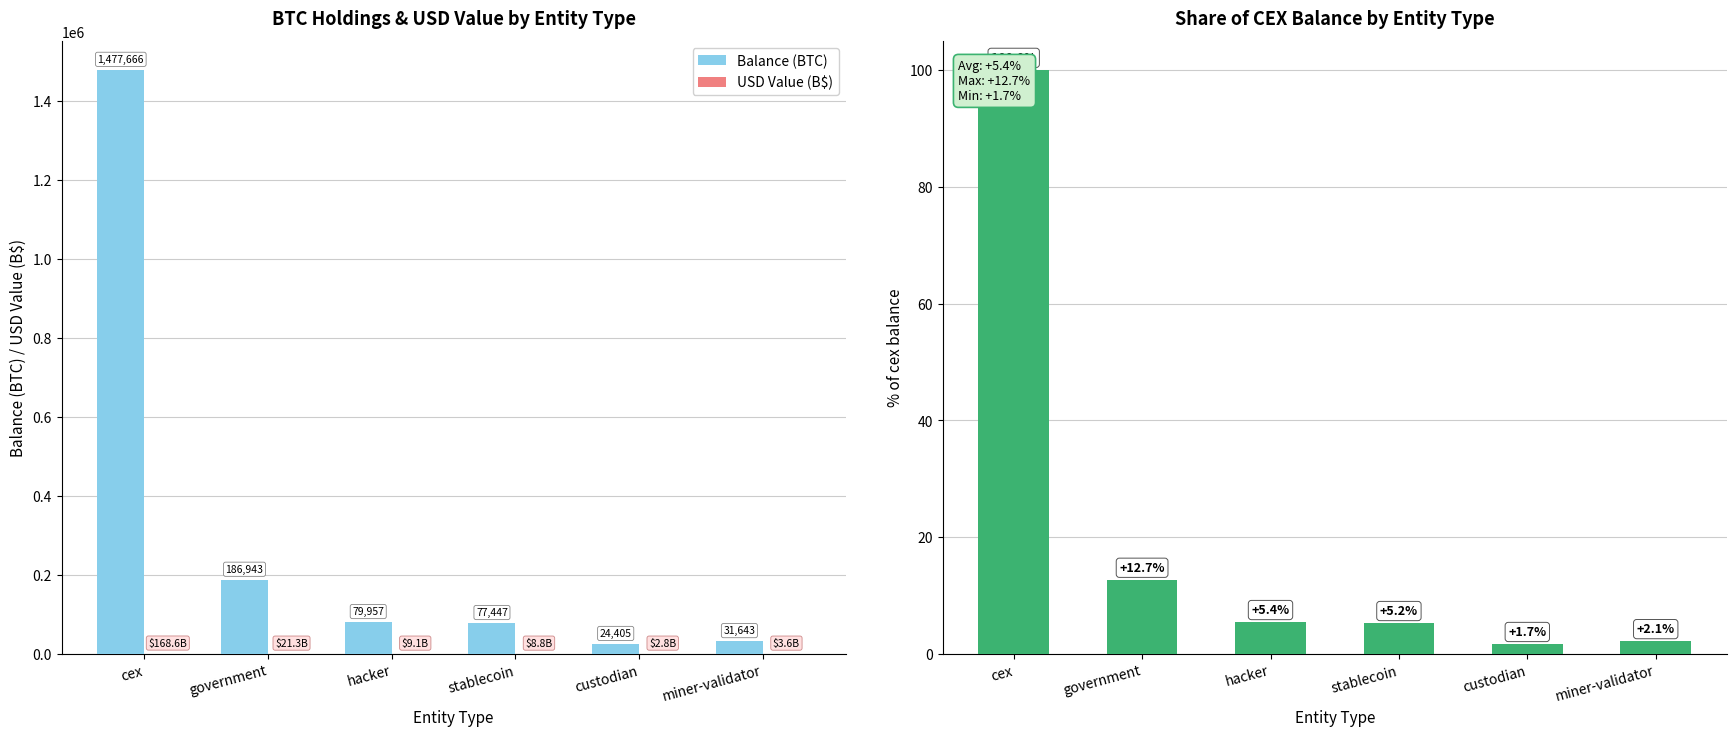

At which label does Balance (BTC) reach its peak?

cex